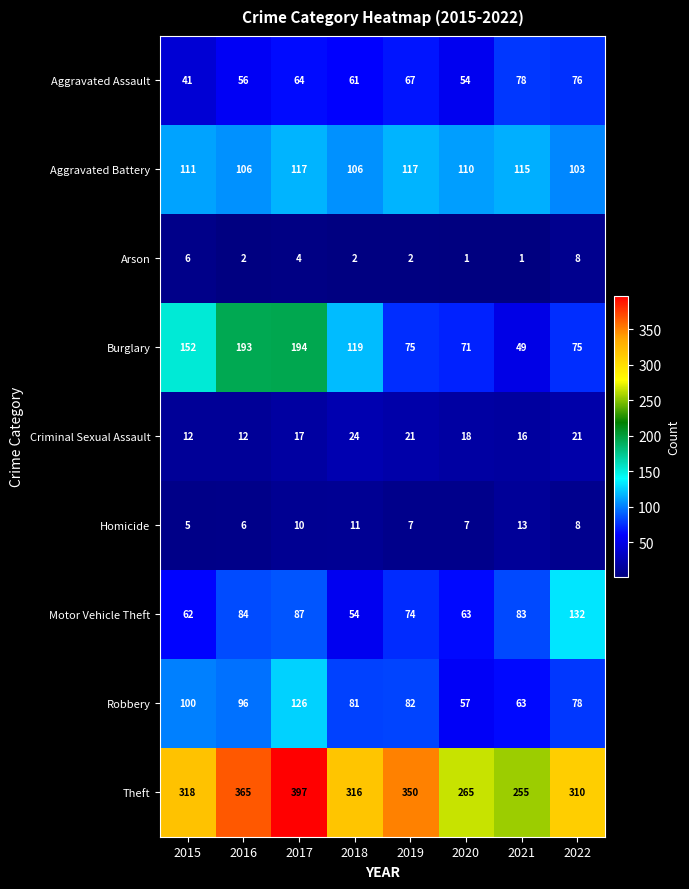

What is the sum of all Aggravated Battery values?

885